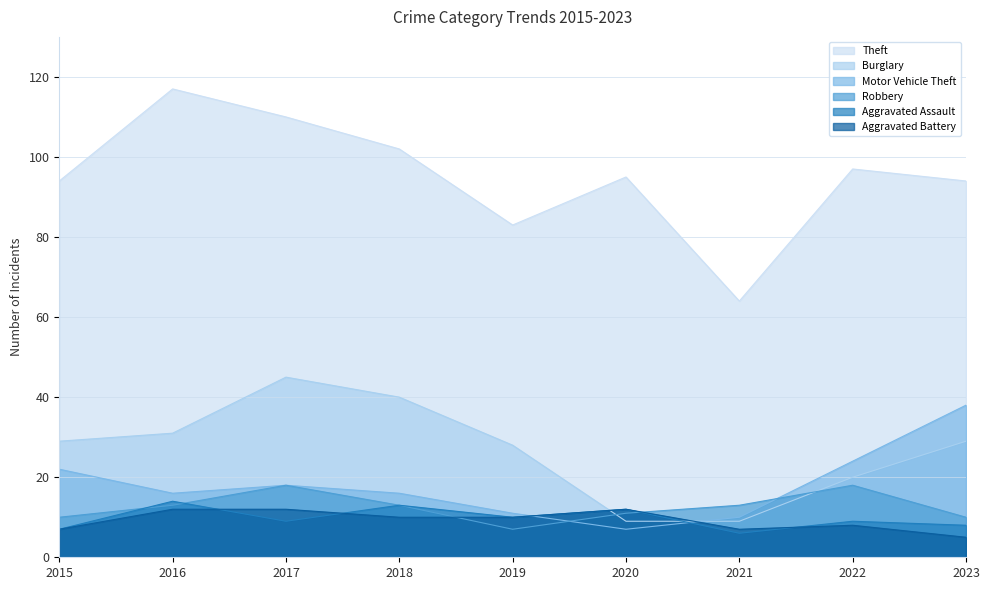

Which series has the widest spread of values?

Theft